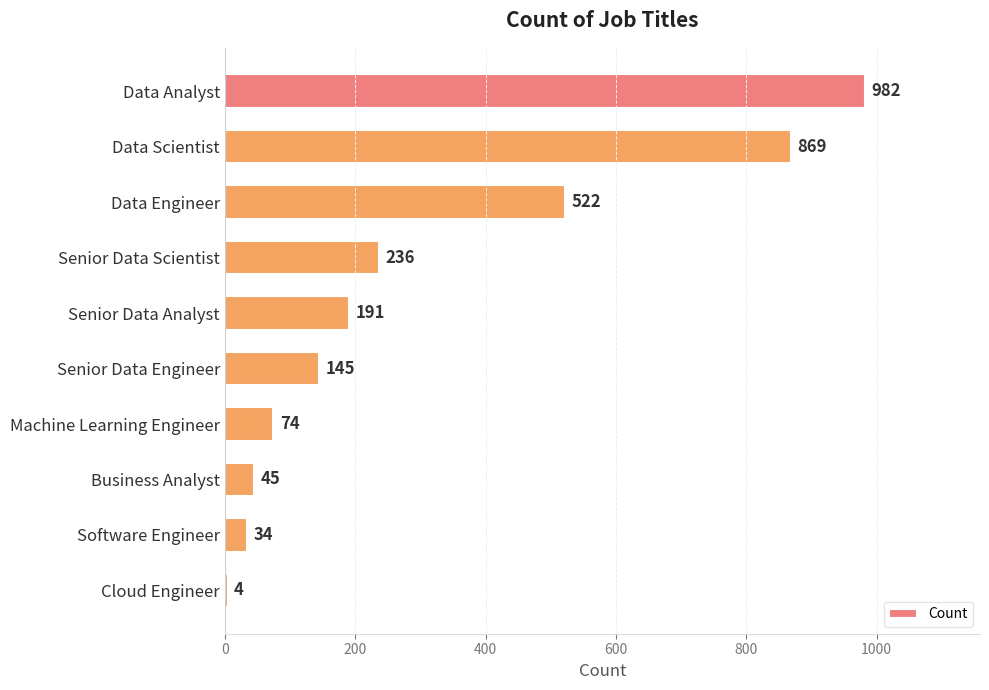

Reading top to bottom, extract all data points from this chart.

982	869	522	236	191	145	74	45	34	4